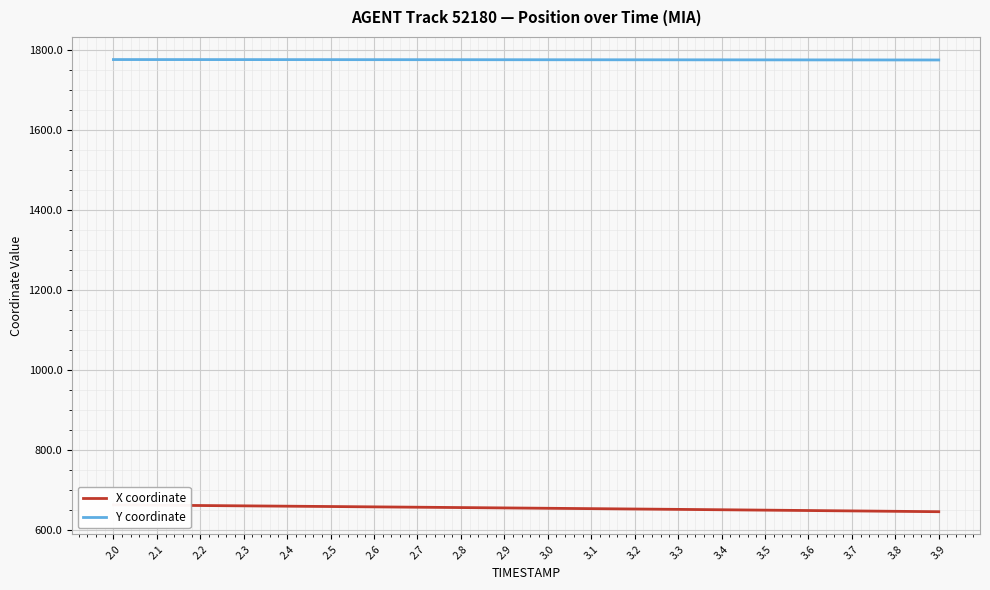

True or false: X coordinate has more than 0 points higher than both neighbors.

False